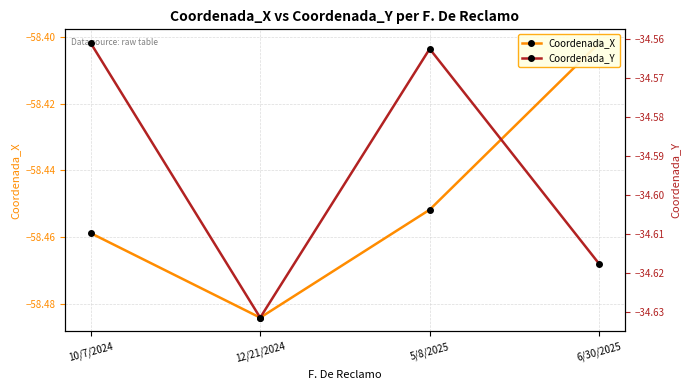

True or false: Coordenada_Y and Coordenada_X cross at least once.

False